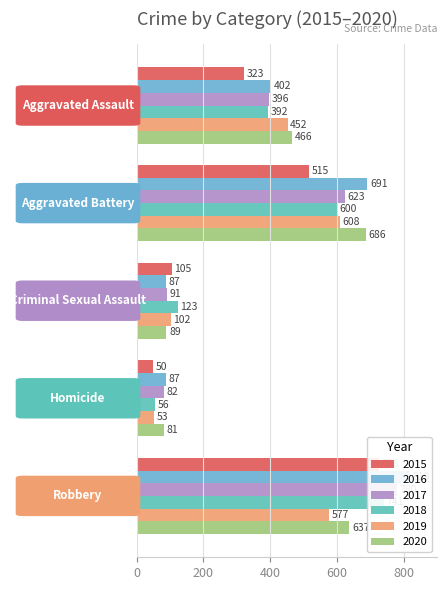

Which series changed the most between Homicide and Robbery?

2016